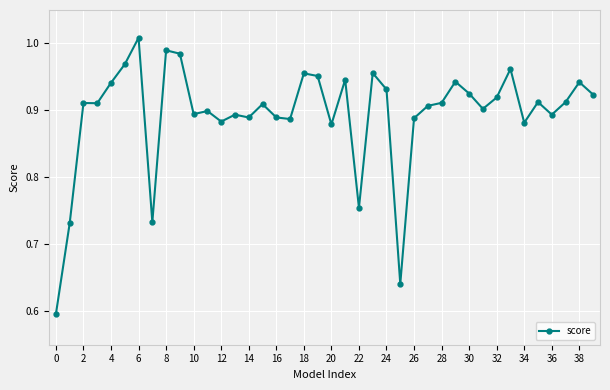

True or false: the data has more than 2 interior local peaks.

True